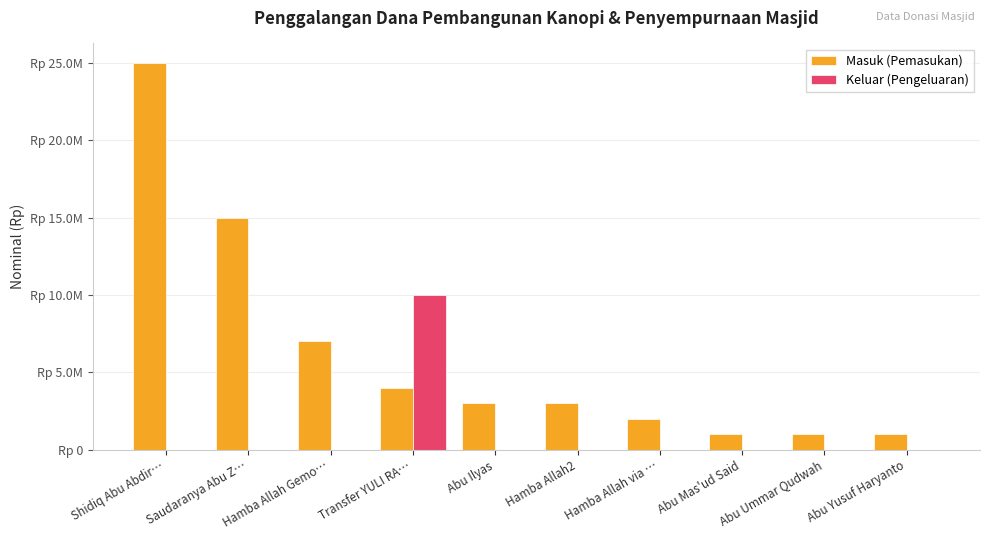

Are the bars horizontal?

No